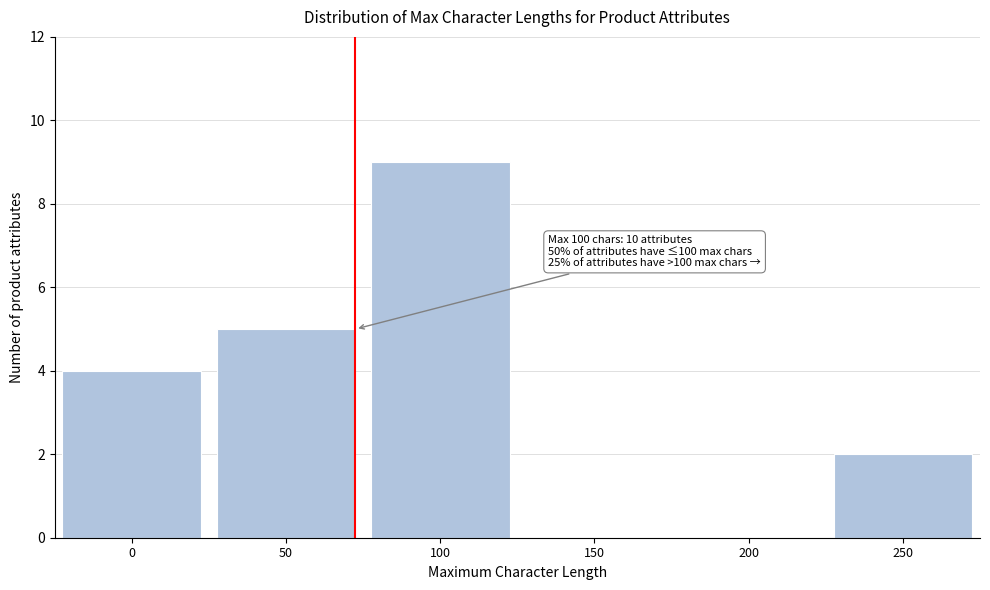

Reading left to right, extract all data points from this chart.

0=4	50=5	100=9	150=0	200=0	250=2